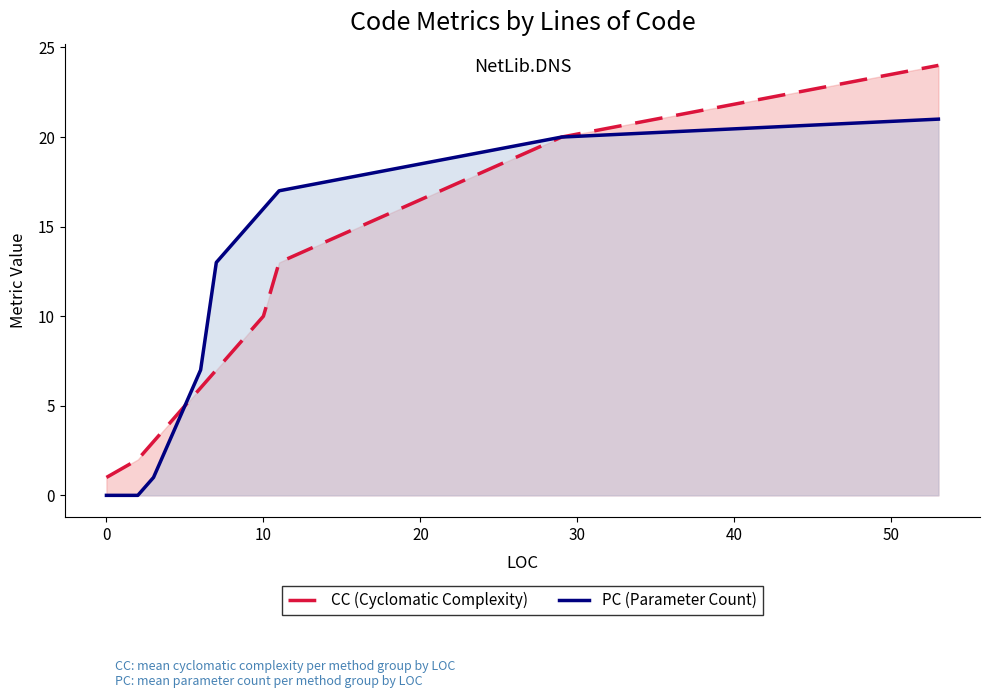

Which series has the largest total across all categories?

PC (Parameter Count)